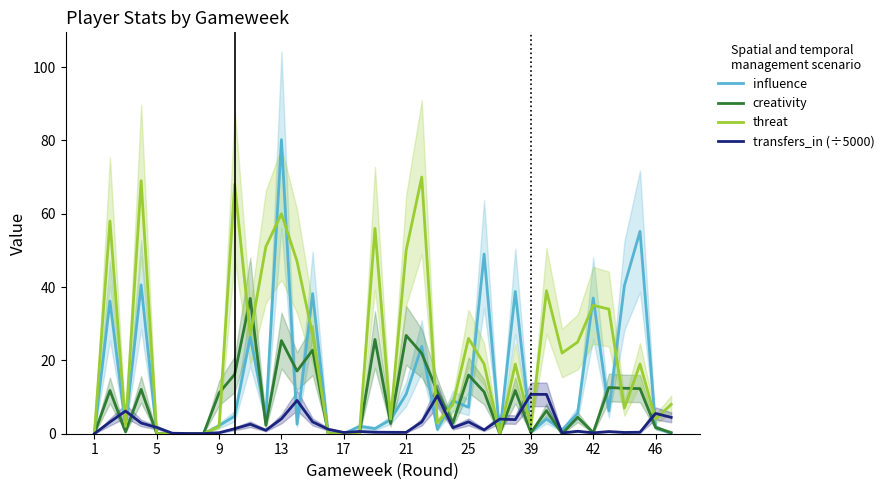

Which series ends up on top after the final intersection of threat and influence?

threat